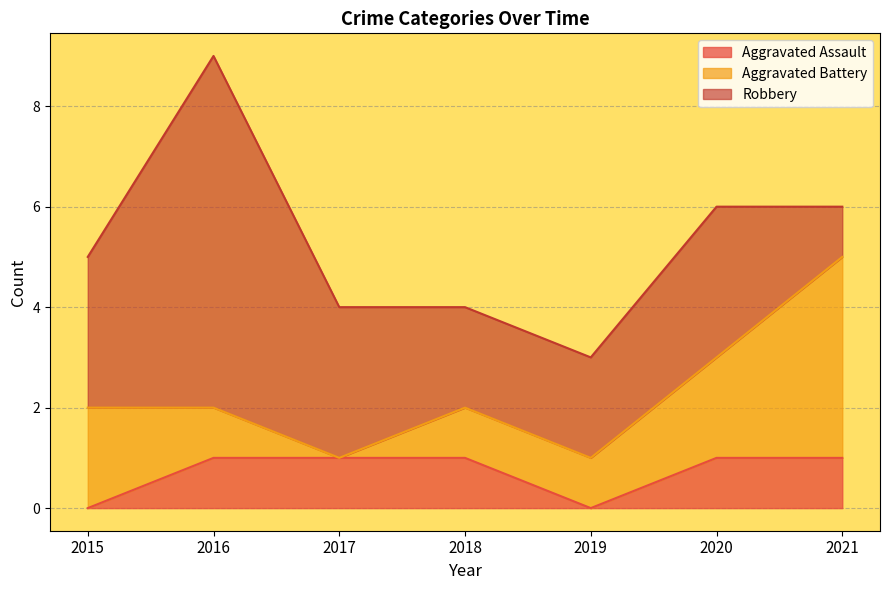

At which category does Aggravated Assault reach its first local valley?

2019